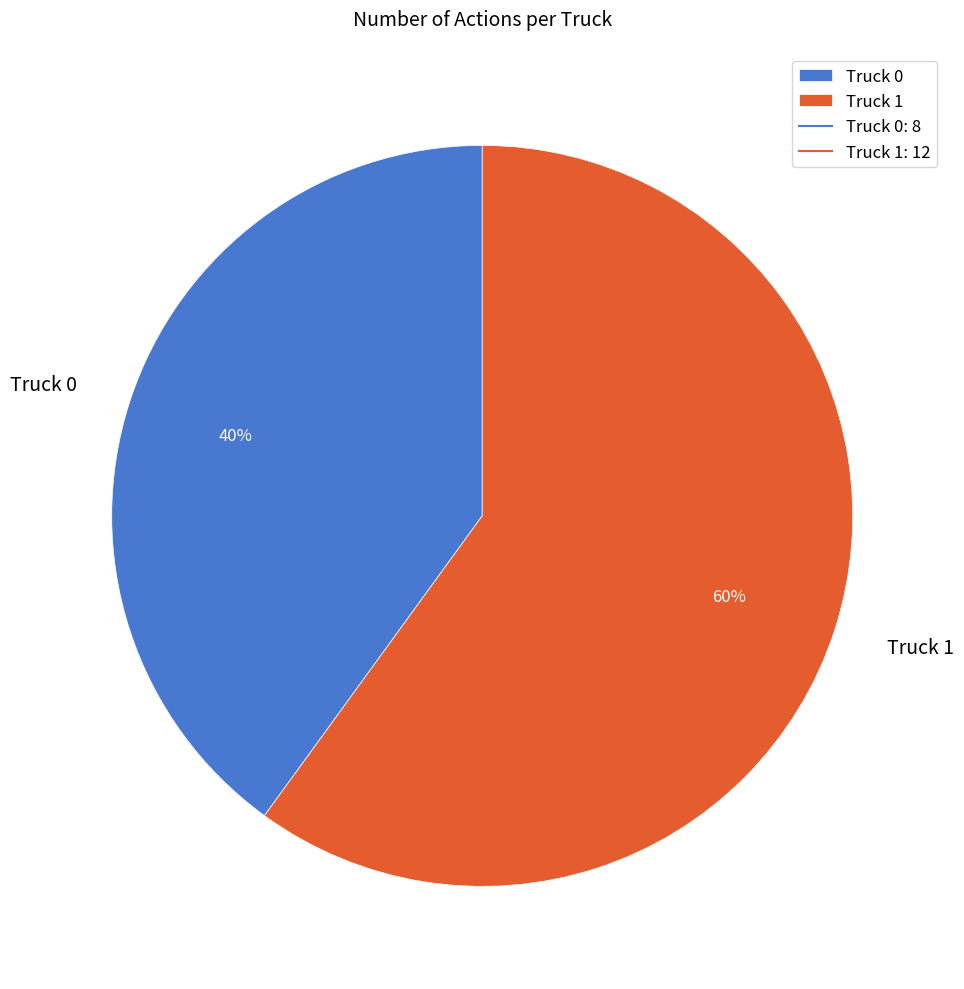

Is it true that Truck 1 is 60% of the pie?

True